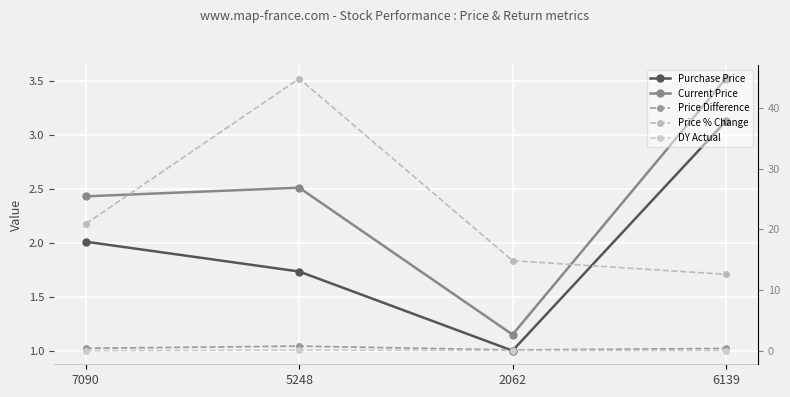

Which series changed the most between 2062 and 6139?

Current Price